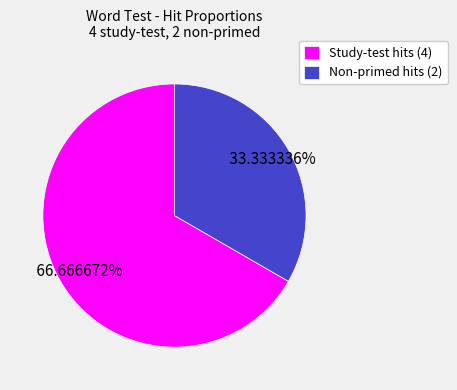

Approximately how many times larger is the value at Study-test hits (4) compared to Non-primed hits (2)?

2.0